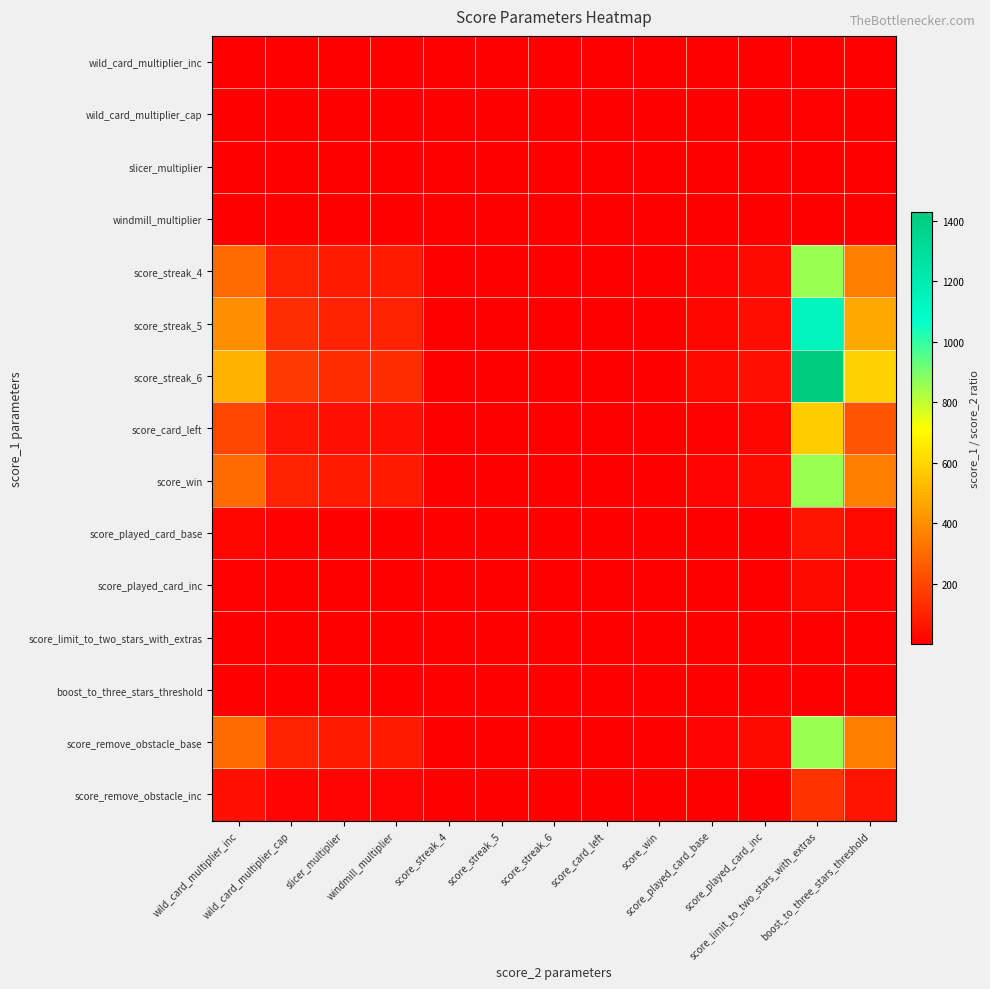

What is the difference between the highest and lowest values at boost_to_three_stars_threshold?

587.8